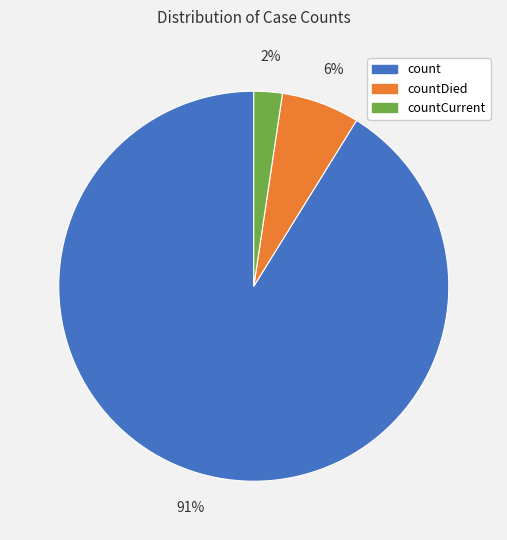

To the nearest percent, what is the average slice percentage?

33%